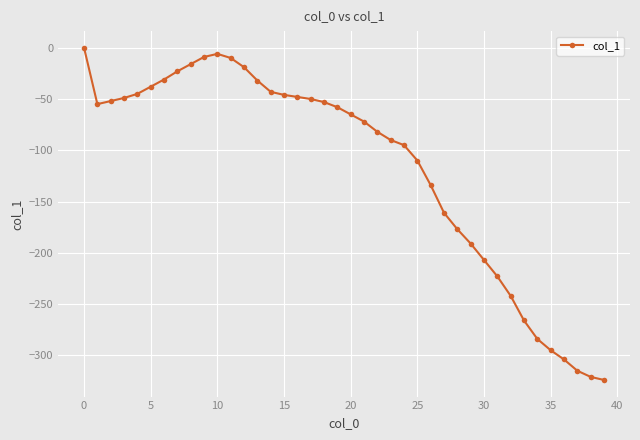

What is the average value?

-116